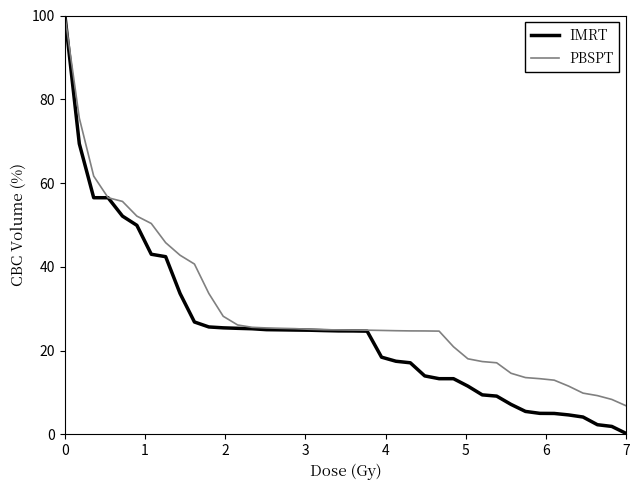

What is the maximum value shown in the chart?

100.0